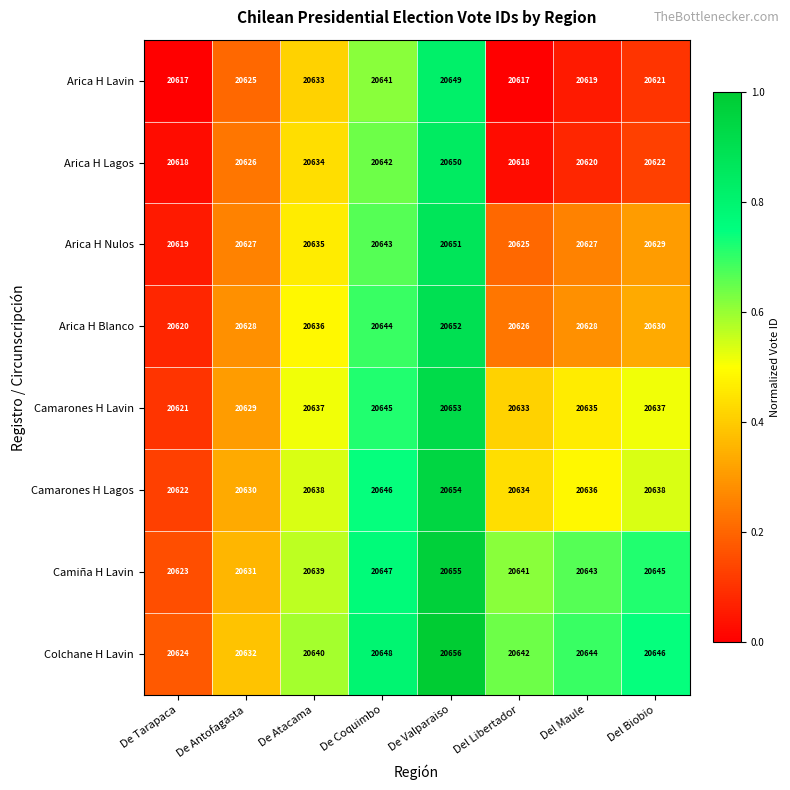

What is the spread (max minus min) of values at De Atacama?

7